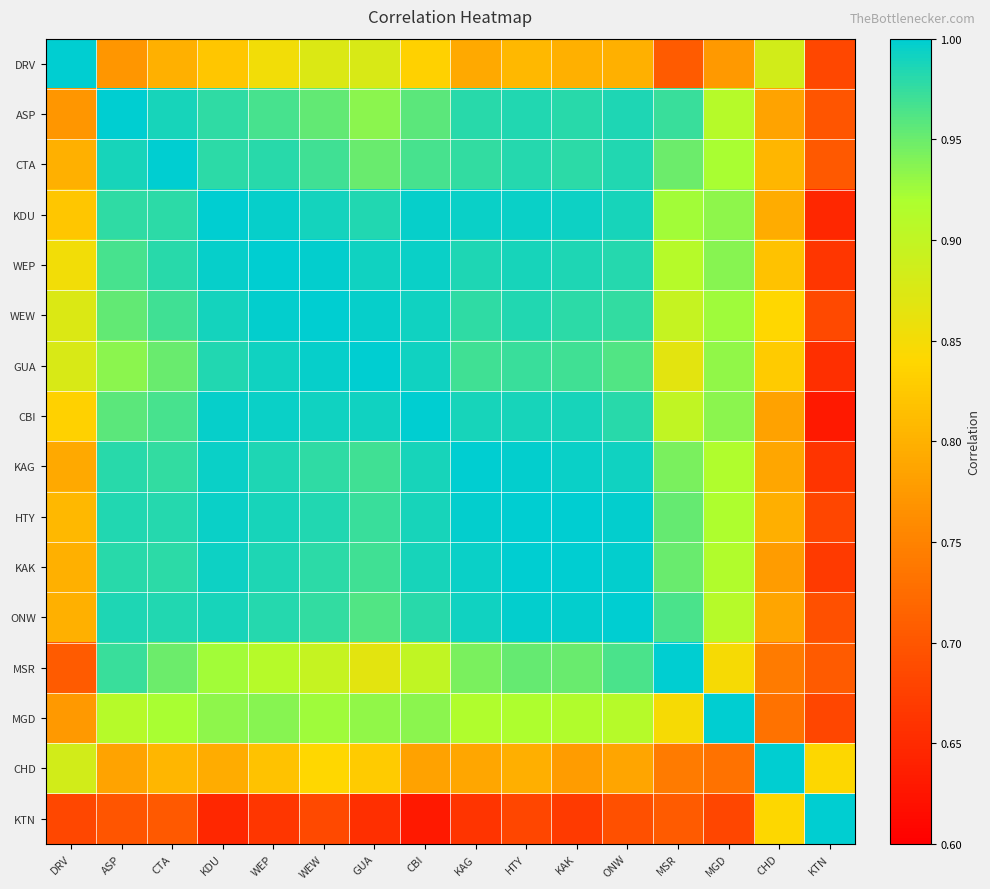

At KDU, list the series in order from largest to smallest.

KDU, CBI, WEP, KAG, HTY, KAK, WEW, ONW, GUA, CTA, ASP, MGD, MSR, DRV, CHD, KTN